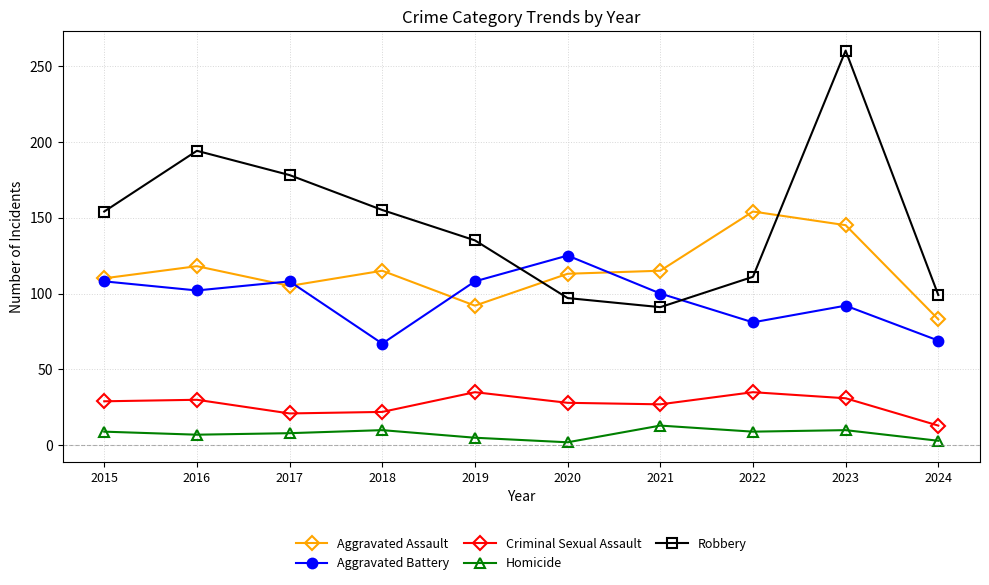

What is the average value of the Criminal Sexual Assault series?

27